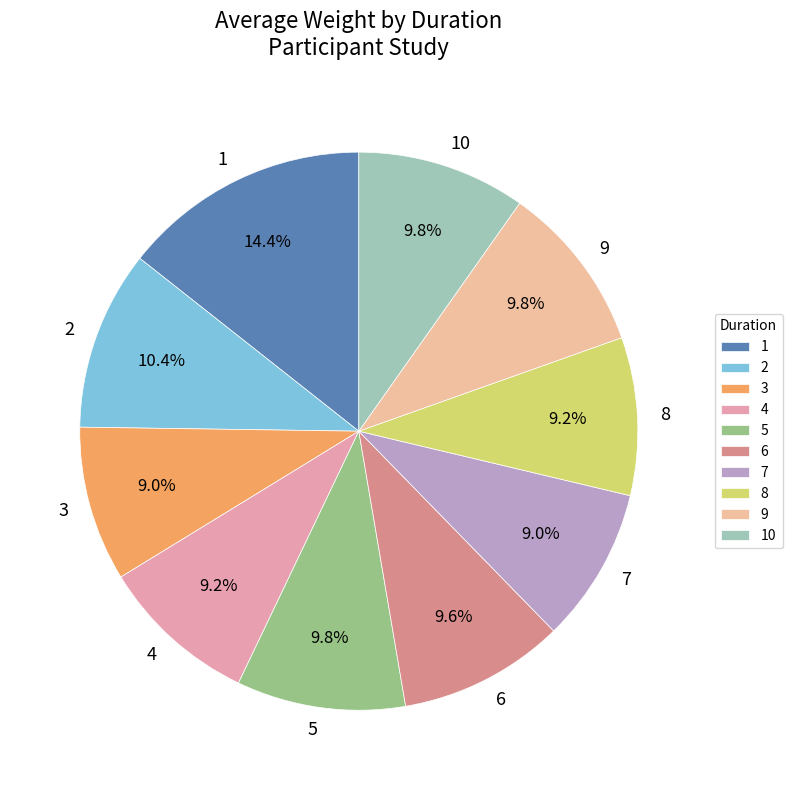

Combined, what portion of the pie is 3 and 6?

18.6%